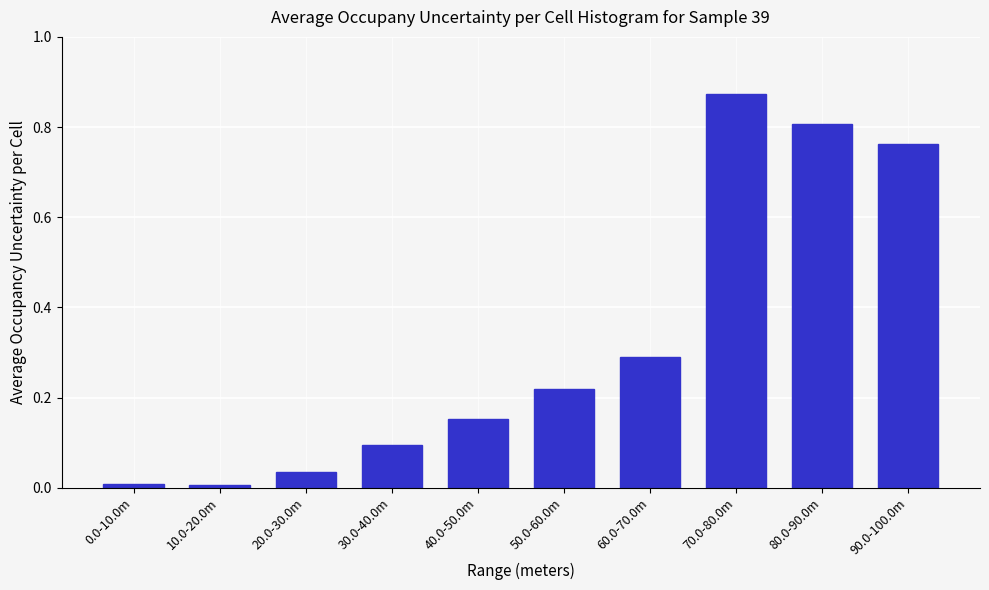

True or false: the data shows 0.2 at 60.0-70.0m.

False